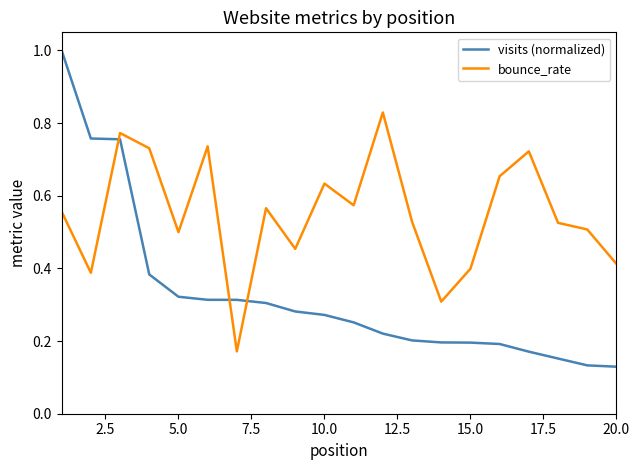

Rank the series by their average value, from highest to lowest.

bounce_rate, visits (normalized)